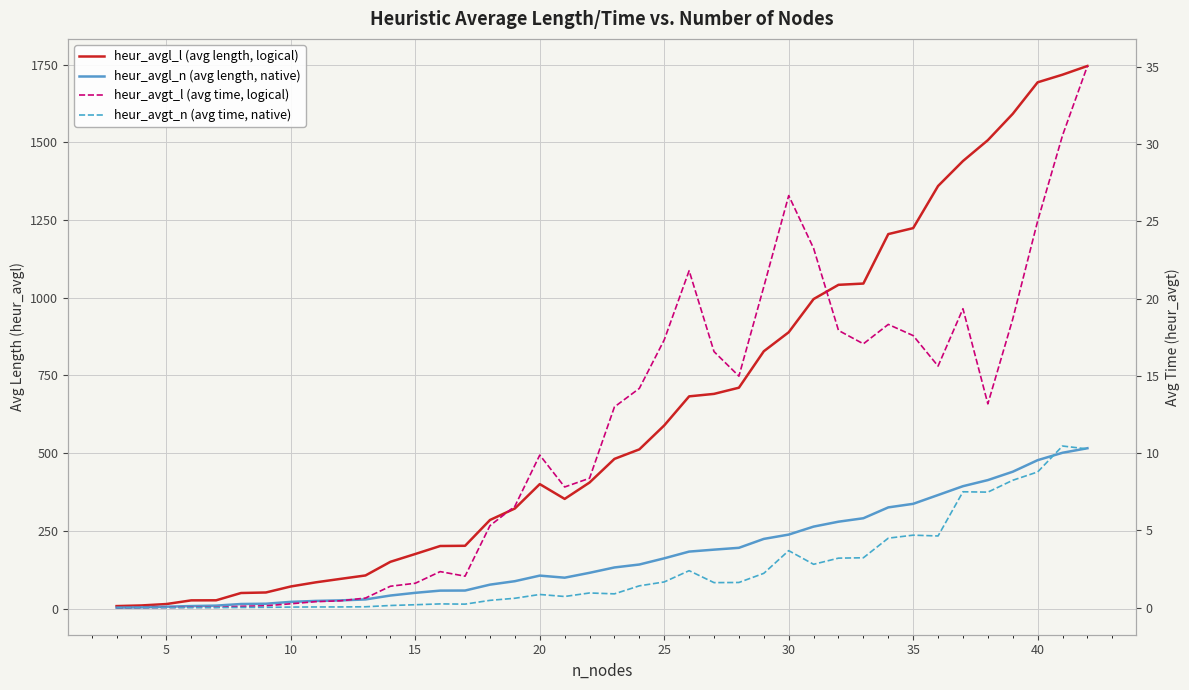

Reading right to left, transcribe all the data shown in this chart.

heur_avgl_l (avg length, logical): 1745.9	1717.9	1693.3	1591.8	1507.2	1440.0	1359.7	1224.2	1204.9	1045.8	1041.7	995.9	889.1	828.0	710.7	690.8	682.8	589.3	512.2	481.6	405.6	352.9	400.5	322.0	285.0	202.0	201.3	175.6	150.5	106.6	95.6	84.4	71.1	51.8	50.1	26.6	26.4	14.6	10.0	8.0
heur_avgl_n (avg length, native): 515.9	501.3	477.5	440.3	413.4	393.8	365.3	337.0	325.6	290.6	279.6	263.7	238.0	224.2	195.5	189.6	183.3	161.7	141.8	132.3	115.1	99.4	106.0	88.1	77.0	58.0	57.8	50.7	42.0	29.4	26.3	24.6	21.5	15.6	14.7	9.5	8.1	6.0	4.0	3.0
heur_avgt_l (avg time, logical): 35.0	30.6	25.0	18.7	13.2	19.3	15.6	17.6	18.3	17.1	17.9	23.3	26.7	20.8	15.0	16.6	21.8	17.3	14.2	13.0	8.4	7.8	9.9	6.6	5.3	2.0	2.3	1.6	1.4	0.6	0.4	0.4	0.3	0.1	0.1	0.0	0.0	0.0	0.0	0.0
heur_avgt_n (avg time, native): 10.3	10.5	8.8	8.2	7.5	7.5	4.6	4.7	4.5	3.2	3.2	2.8	3.7	2.2	1.6	1.6	2.4	1.7	1.4	0.9	1.0	0.7	0.9	0.6	0.5	0.2	0.2	0.2	0.1	0.1	0.1	0.0	0.0	0.0	0.0	0.0	0.0	0.0	0.0	0.0